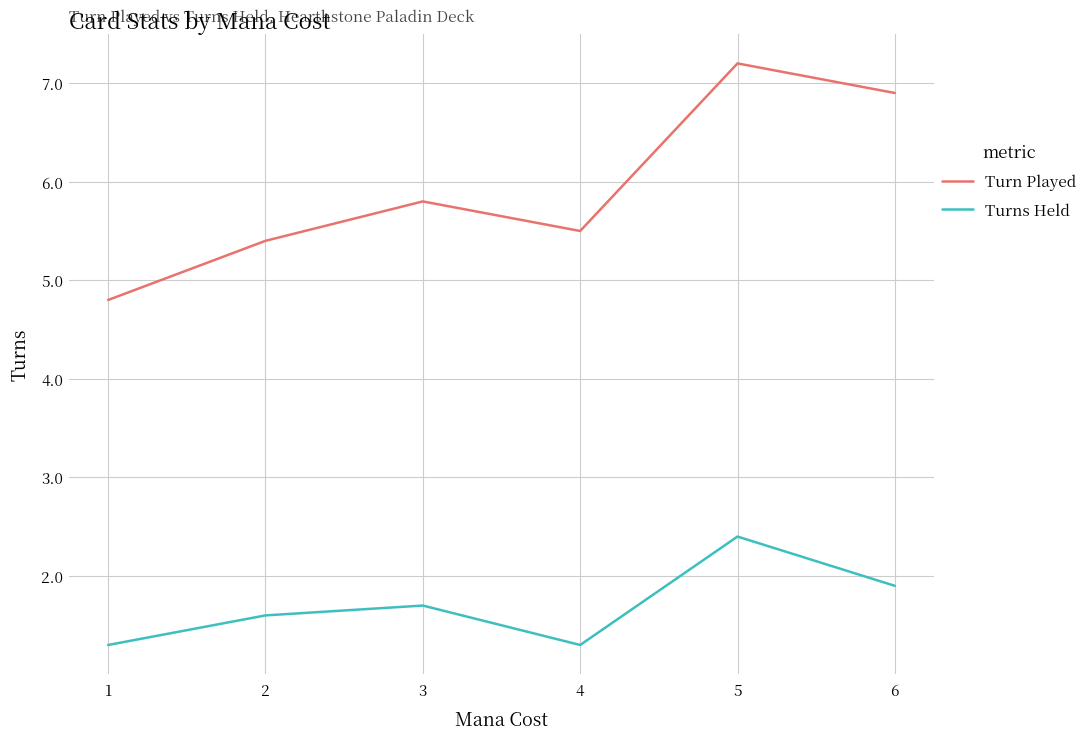

What is the difference between the maximum and minimum values in the Turns Held series?

1.1